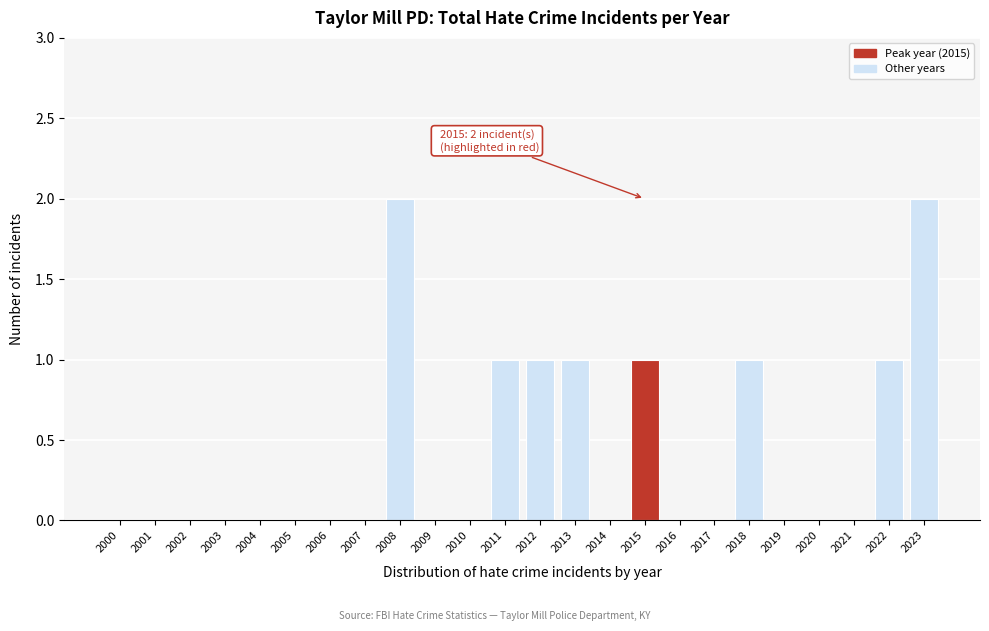

Reading right to left, list all the values displayed in this chart.

2023=2	2022=1	2021=0	2020=0	2019=0	2018=1	2017=0	2016=0	2015=1	2014=0	2013=1	2012=1	2011=1	2010=0	2009=0	2008=2	2007=0	2006=0	2005=0	2004=0	2003=0	2002=0	2001=0	2000=0